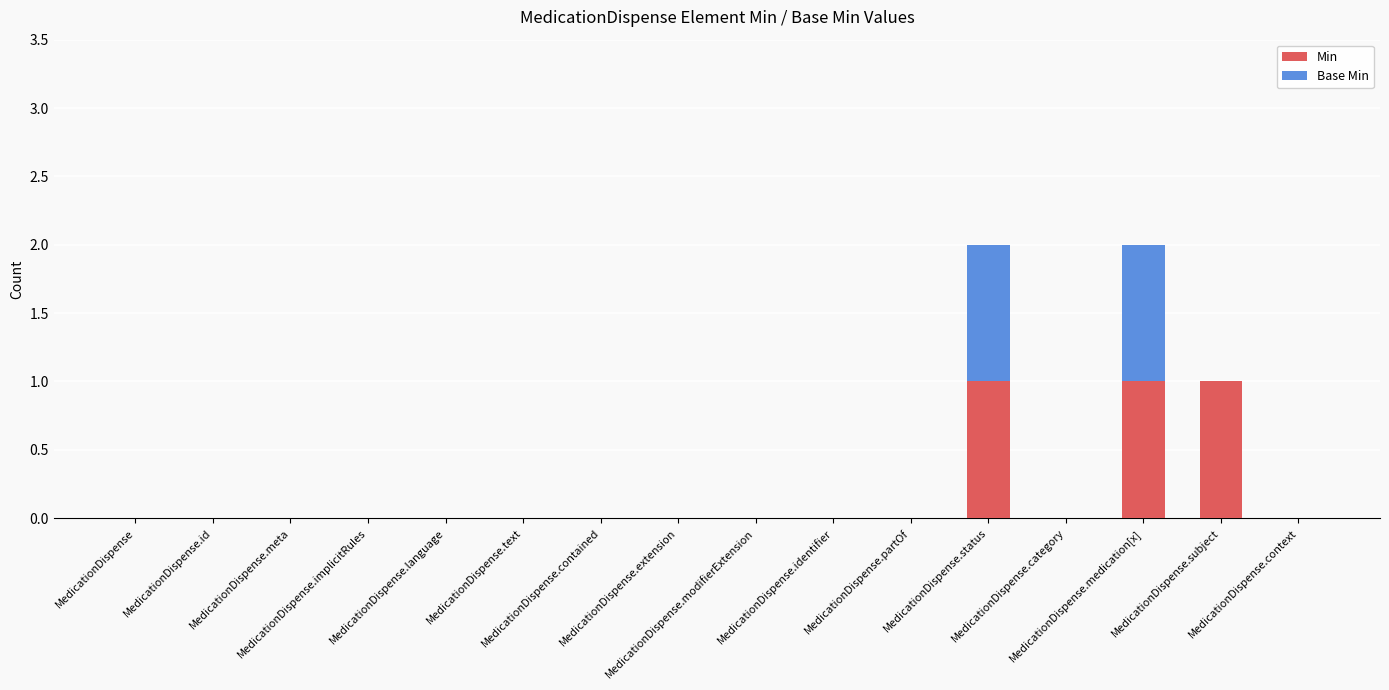

Are the bars horizontal?

No